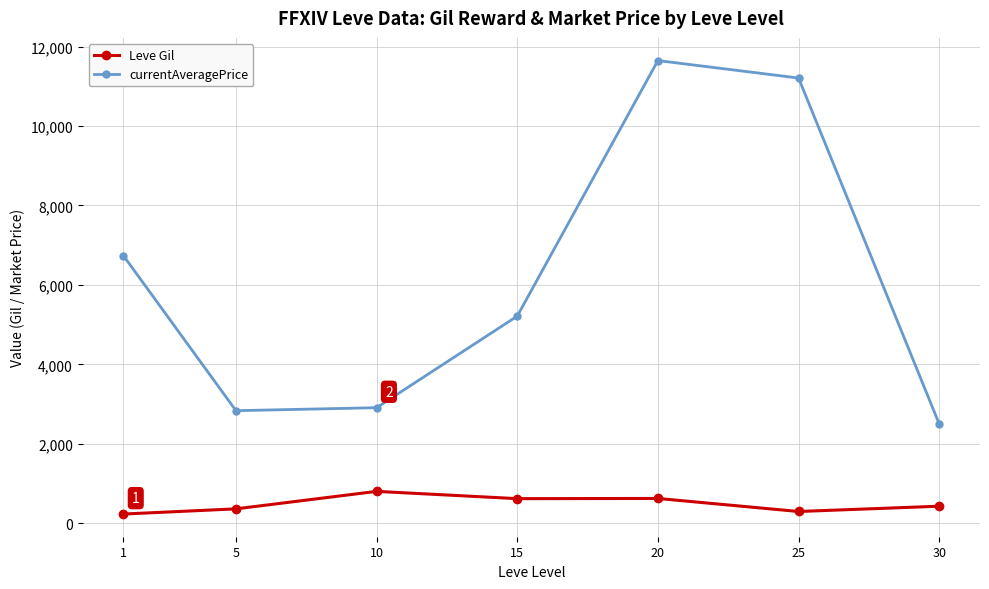

Count the number of data series in this chart.

2